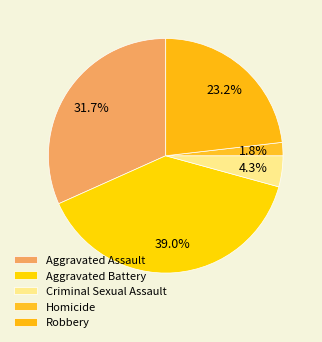

To the nearest percent, what is the combined percentage of Homicide and Aggravated Battery?

41%